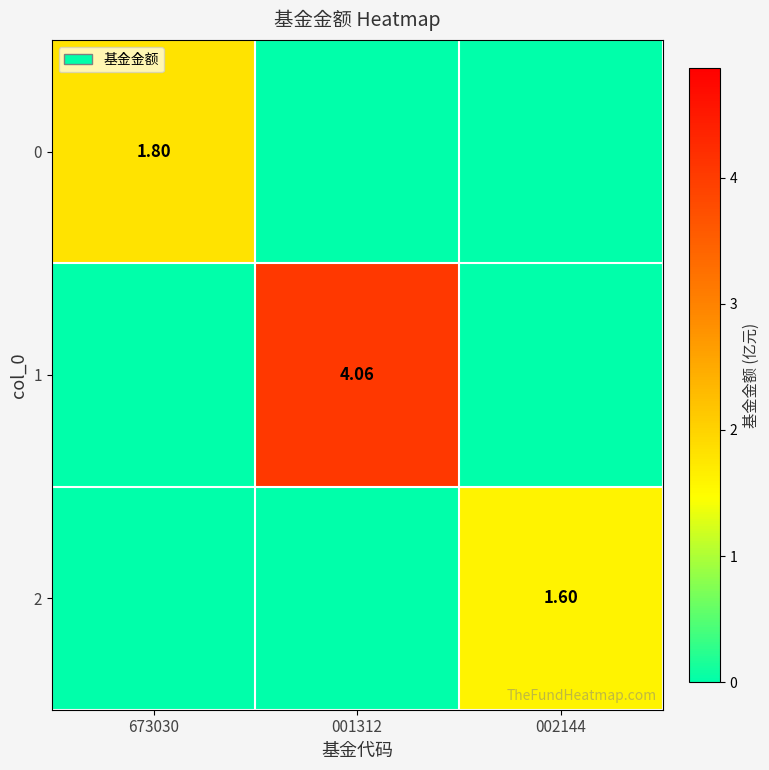

The value of 2 at 001312 is 0.6. True or false?

False